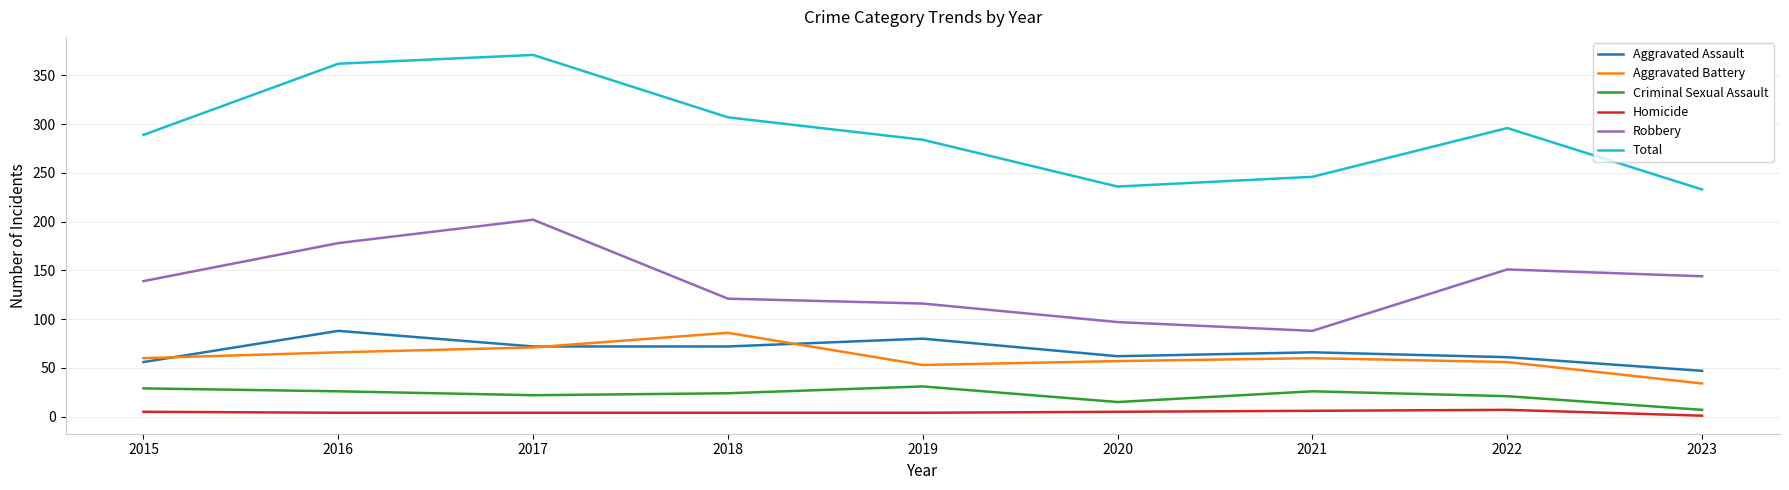

What is the difference between the maximum and second lowest values in the Aggravated Assault series?

32